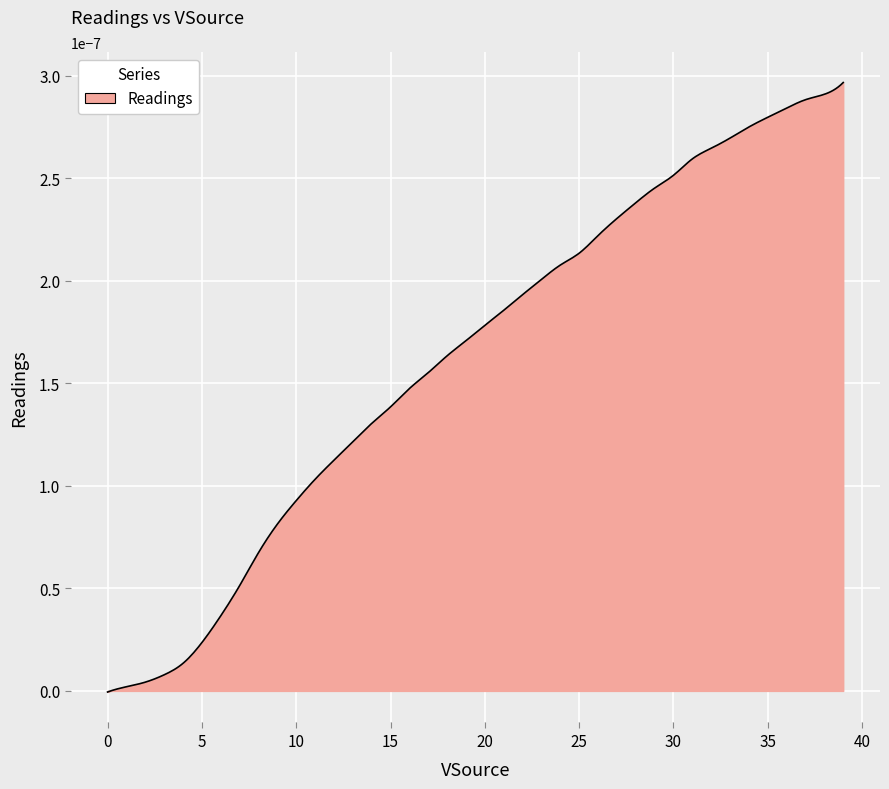

True or false: there are more than 2 points higher than both neighbors.

False